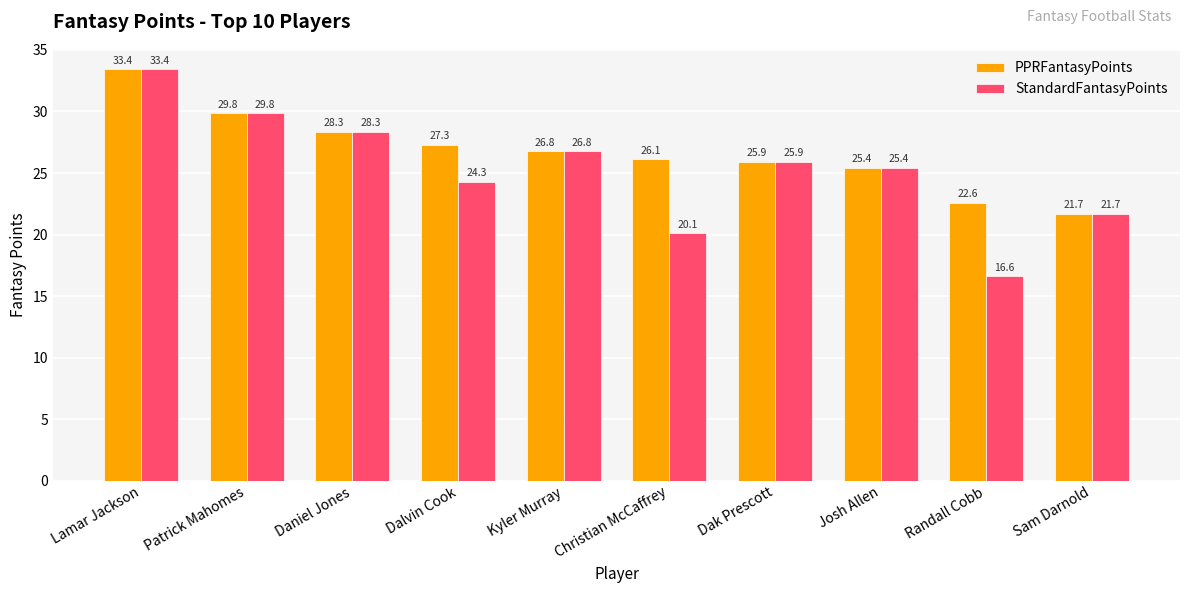

Reading left to right, extract all data points from this chart.

PPRFantasyPoints: 33.4	29.8	28.3	27.3	26.8	26.1	25.9	25.4	22.6	21.7
StandardFantasyPoints: 33.4	29.8	28.3	24.3	26.8	20.1	25.9	25.4	16.6	21.7